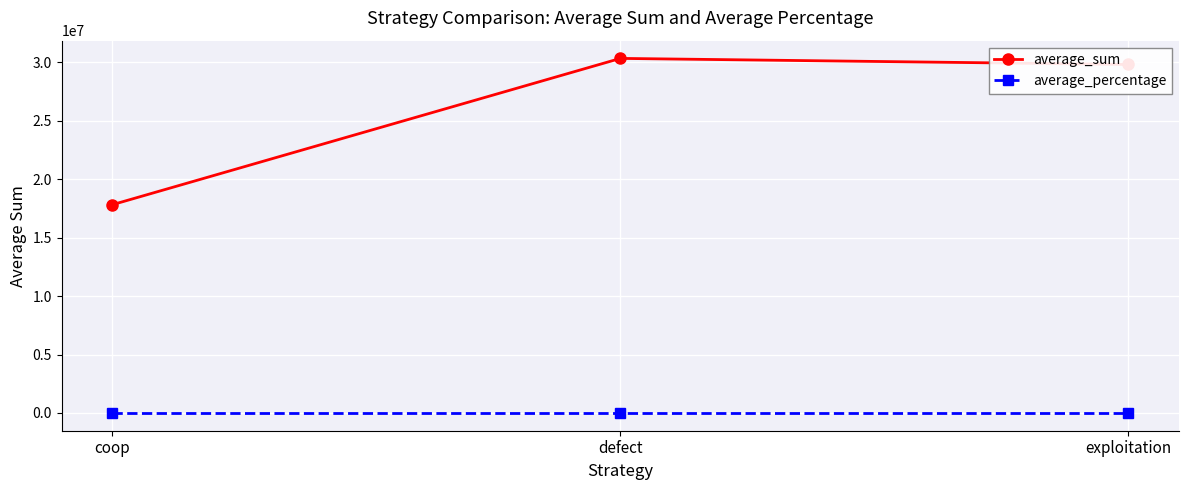

What are all the series names shown in the legend?

average_sum, average_percentage